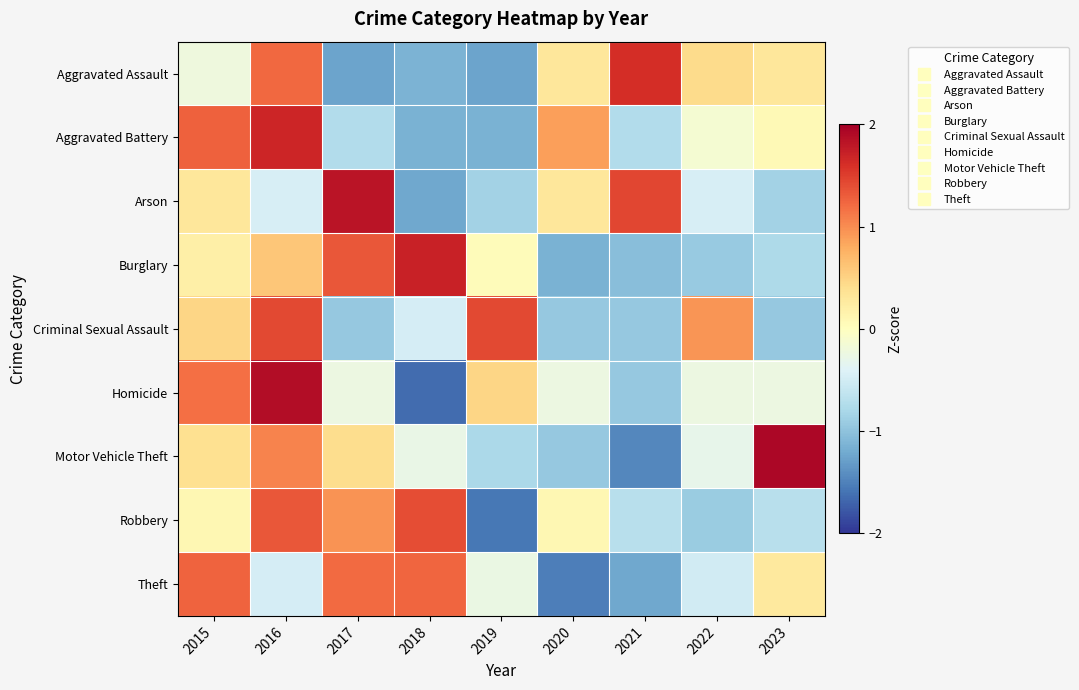

Which series has the largest range (max minus min)?

Homicide